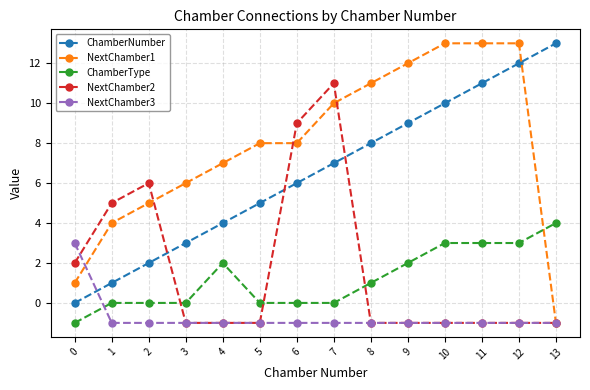

What is the value of the NextChamber3 point at the 7th from the left?

-1